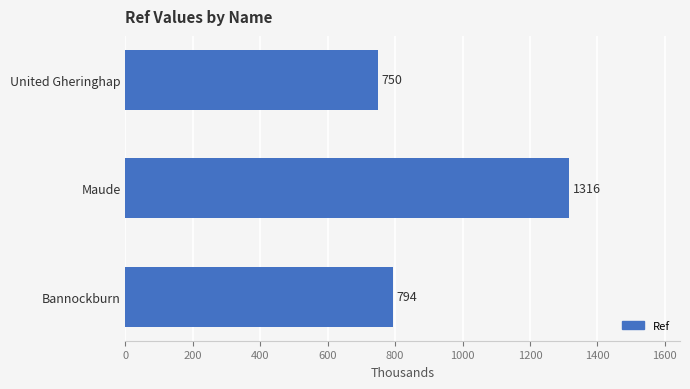

How many distinct data groups are displayed?

1